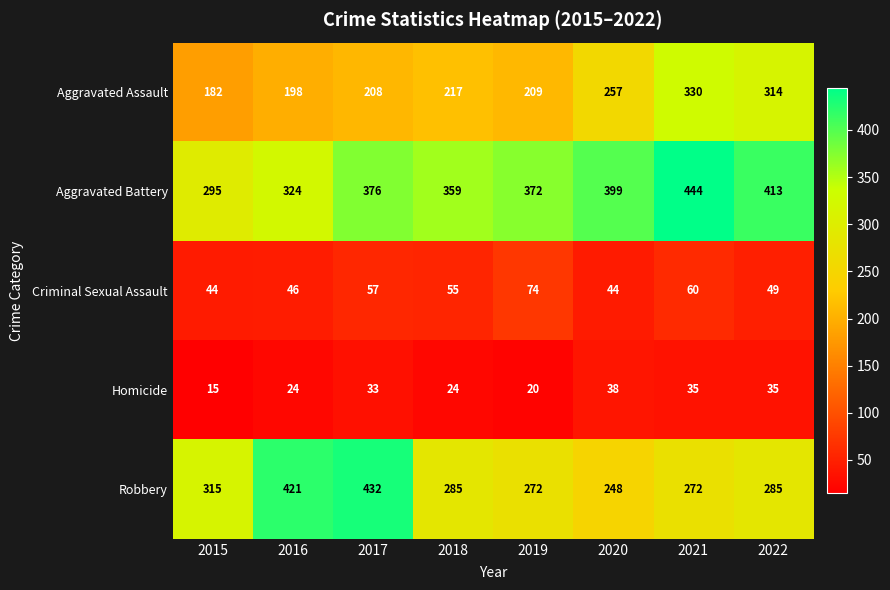

At which label is Criminal Sexual Assault closest to 59?

2021